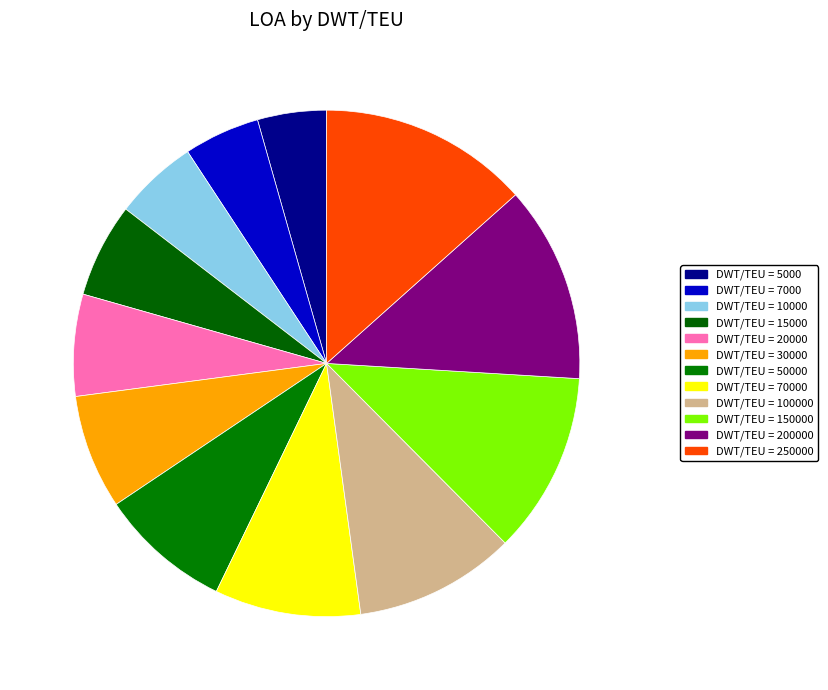

How many slices are in this pie chart?

12